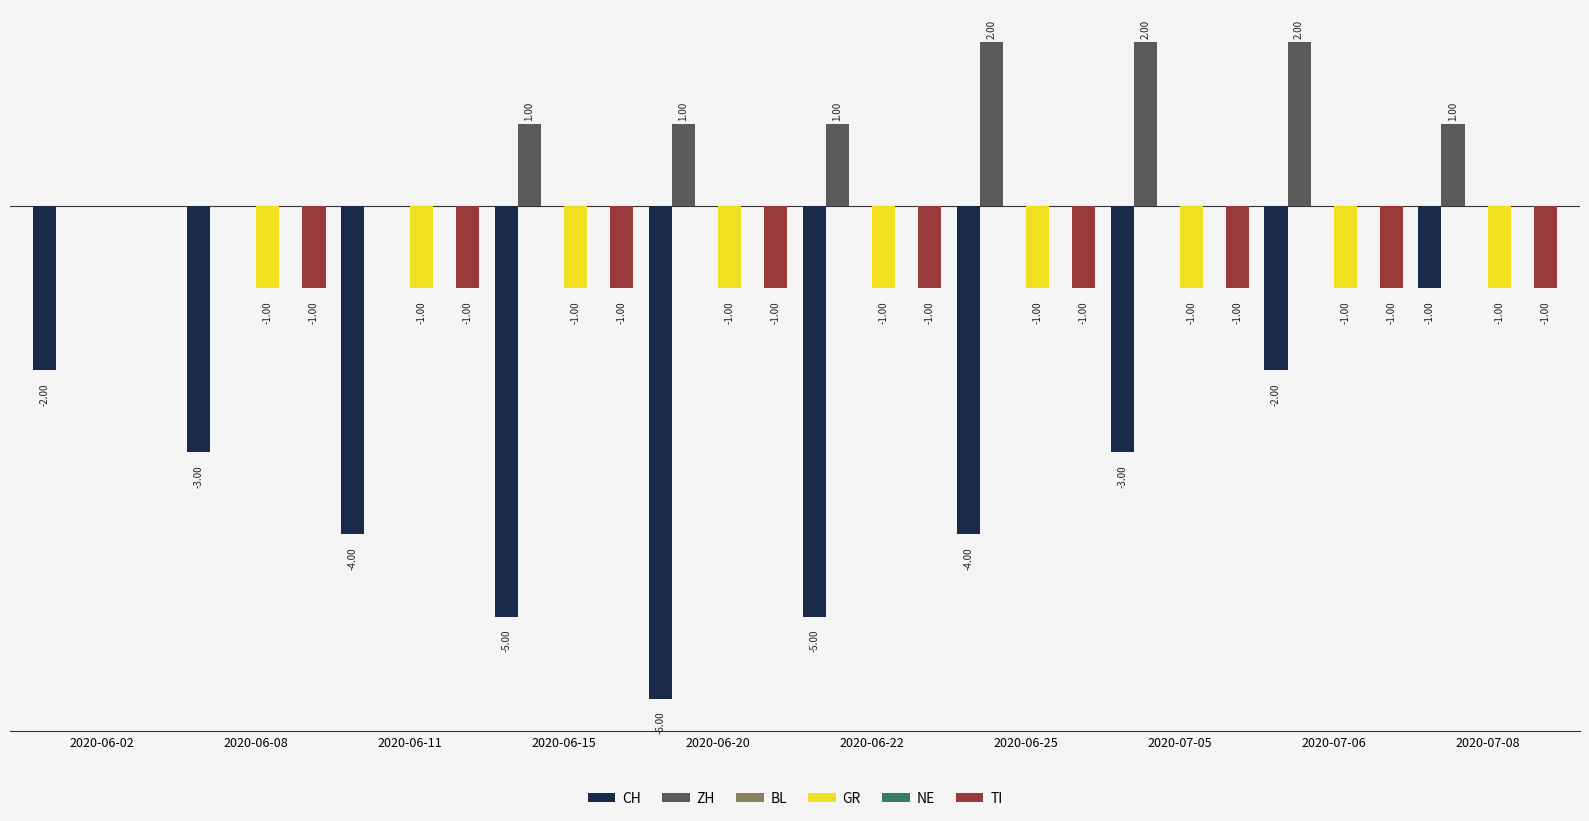

True or false: ZH has a value of 1 at 2020-07-06.

False